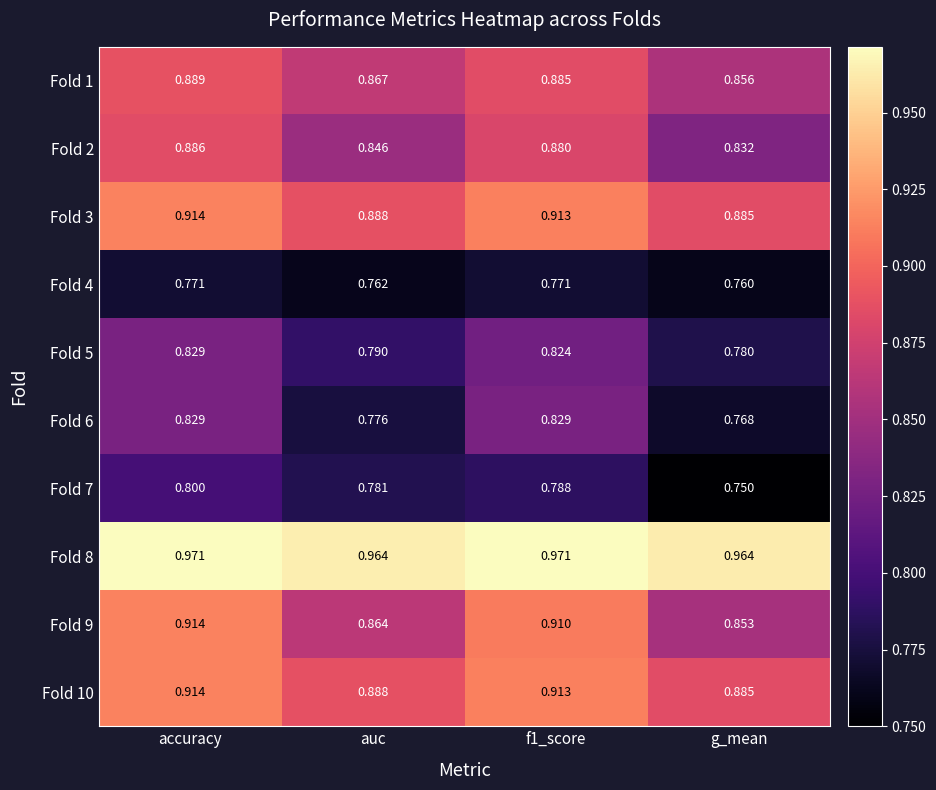

Is the value of Fold 8 at f1_score greater than the value of Fold 2 at accuracy?

Yes